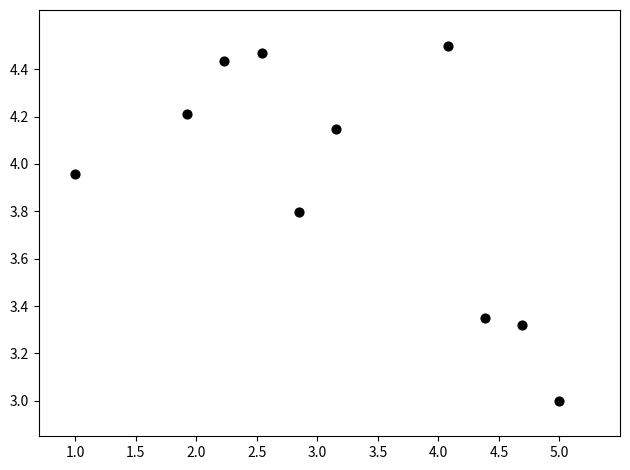

What is the average X value?

3.2